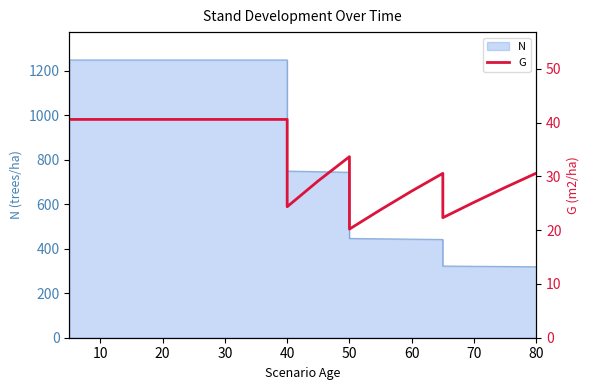

What is the difference between the maximum and minimum values?

20.4